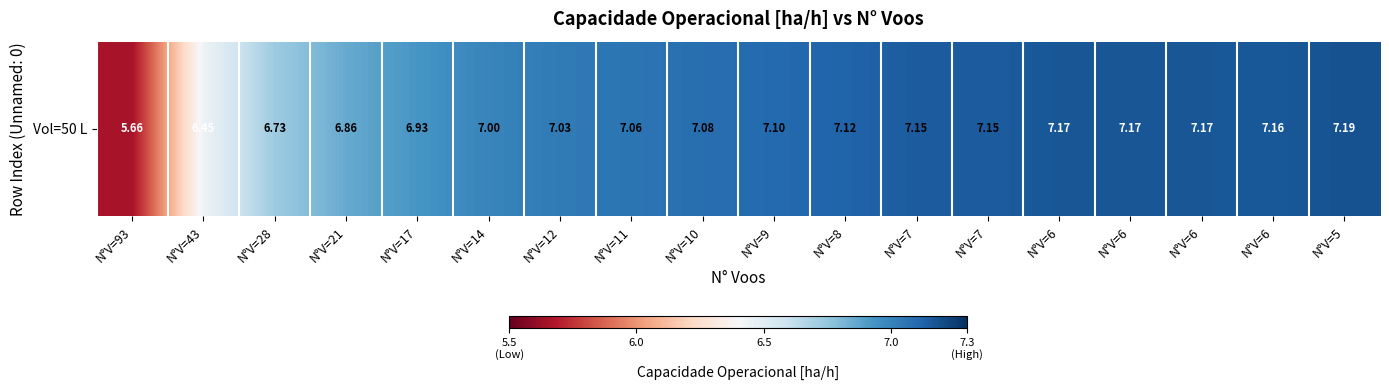

Reading left to right, transcribe all the data shown in this chart.

5.7	6.4	6.7	6.9	6.9	7.0	7.0	7.1	7.1	7.1	7.1	7.1	7.1	7.2	7.2	7.2	7.2	7.2